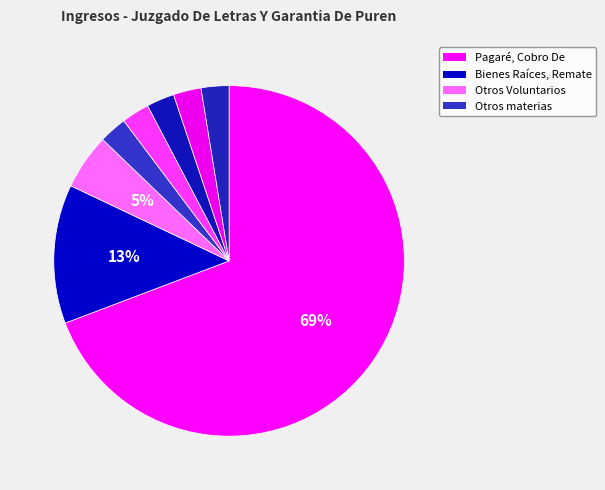

How many slices are in this pie chart?

8